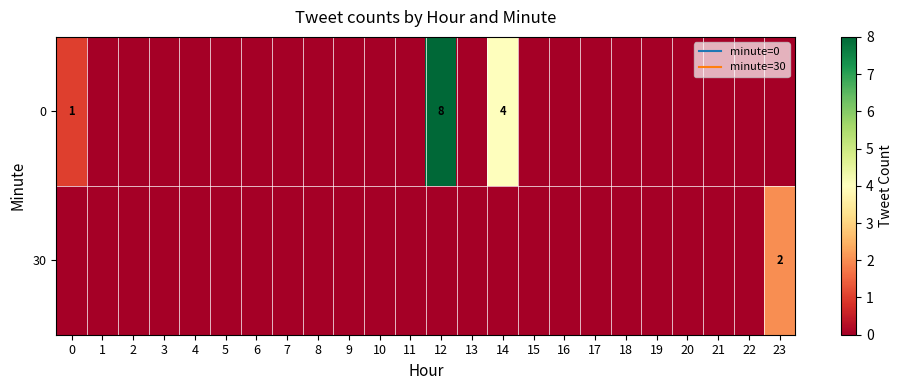

How many series are shown in this chart?

2